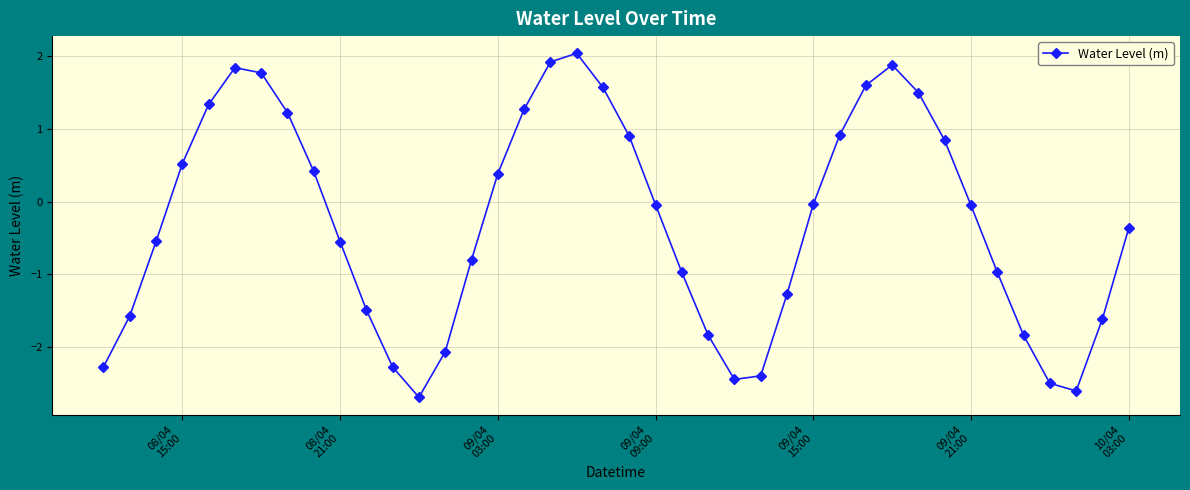

What is the maximum value shown in the chart?

2.0